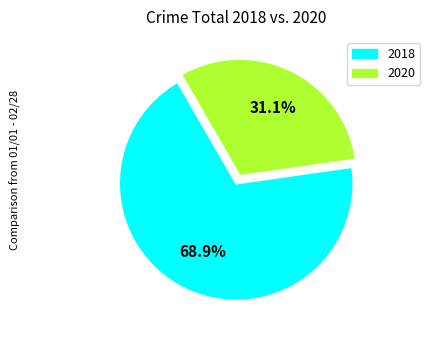

How many slices are in this pie chart?

2